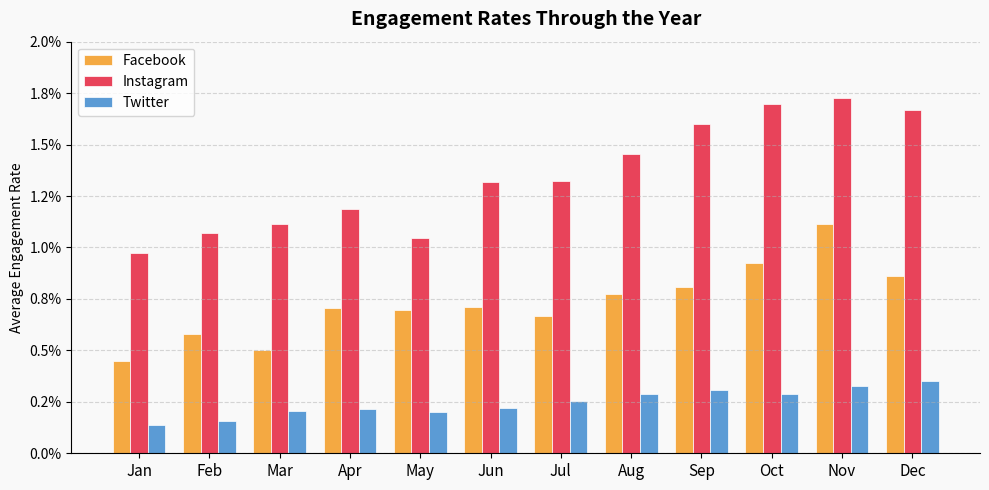

Which series has the largest total across all categories?

Instagram